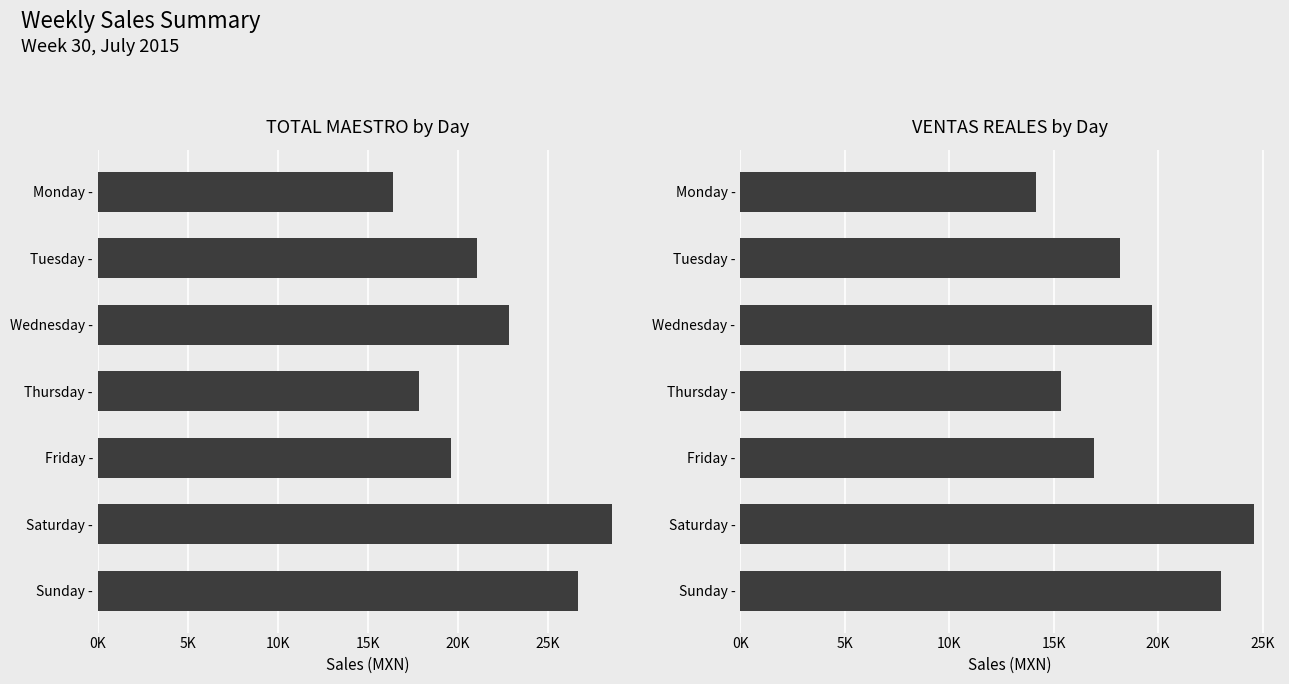

List the series in order of their overall mean, lowest first.

VENTAS REALES, TOTAL MAESTRO